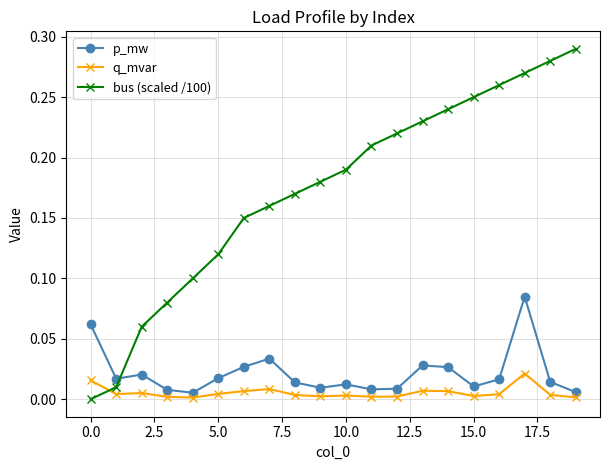

In q_mvar, how many points are higher than both neighbors (excluding endpoints)?

5